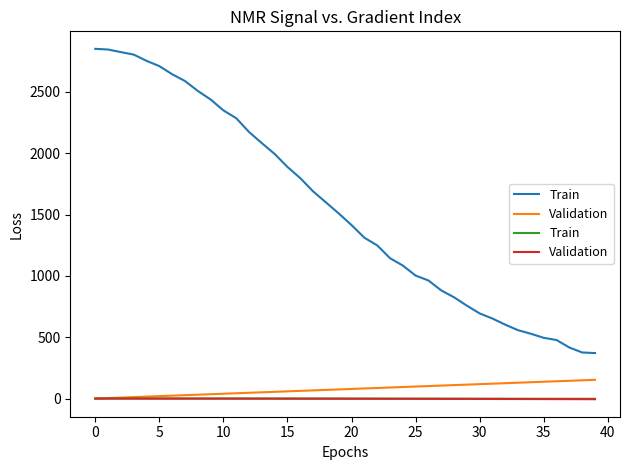

What is the sum of all Train values?

-31.9